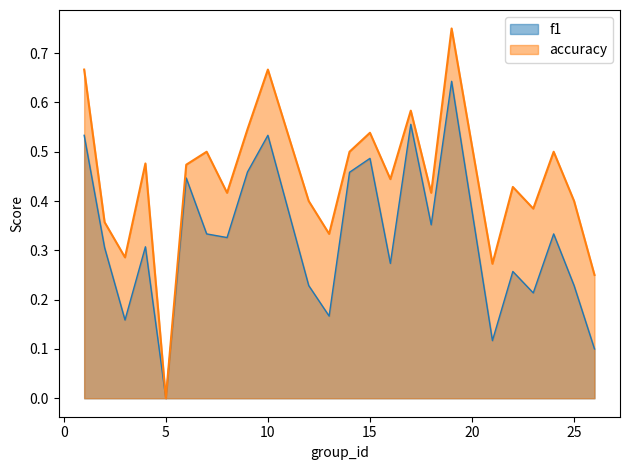

What is the difference between the accuracy values at 8 and 26?

0.2